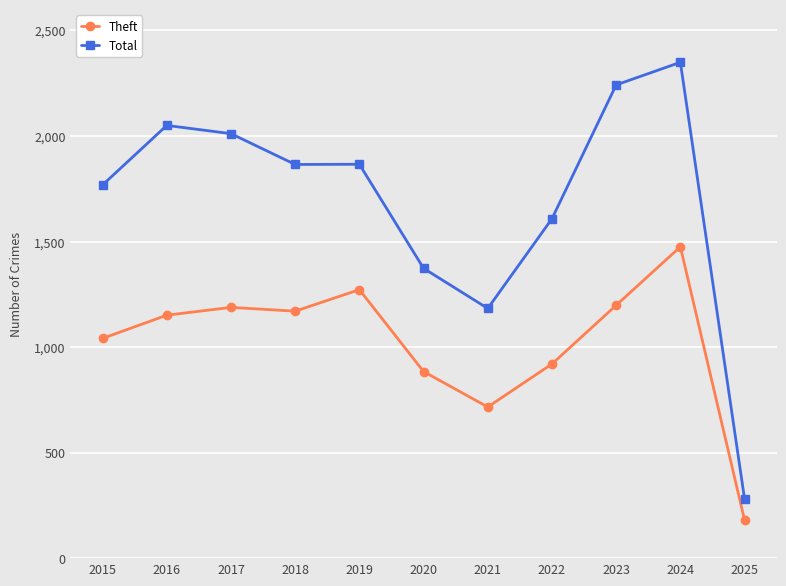

True or false: Total has a value of 2011 at 2017.

True